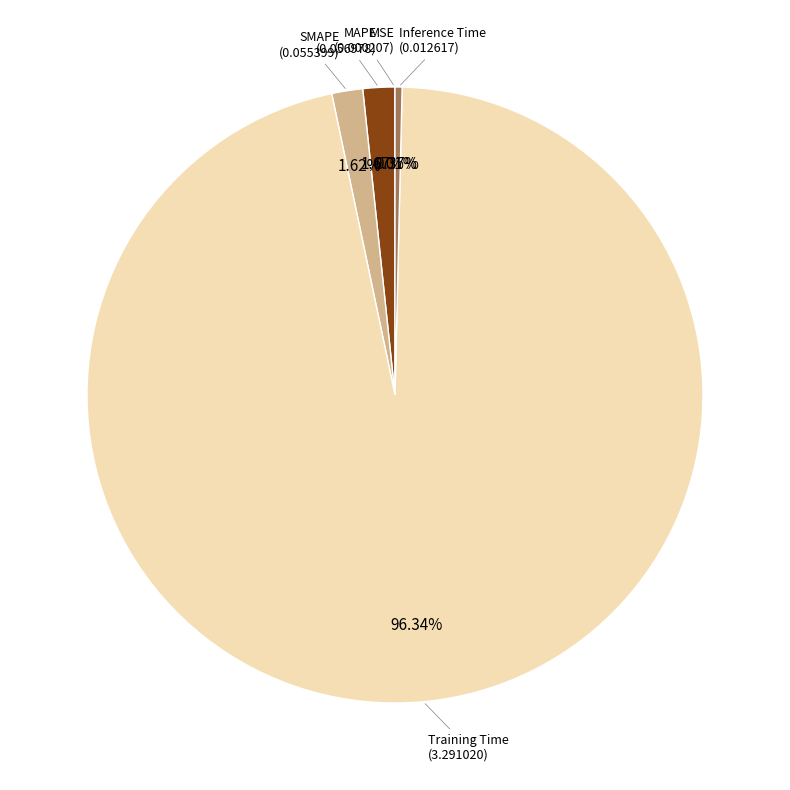

Is there any slice that represents more than half of the pie?

Yes